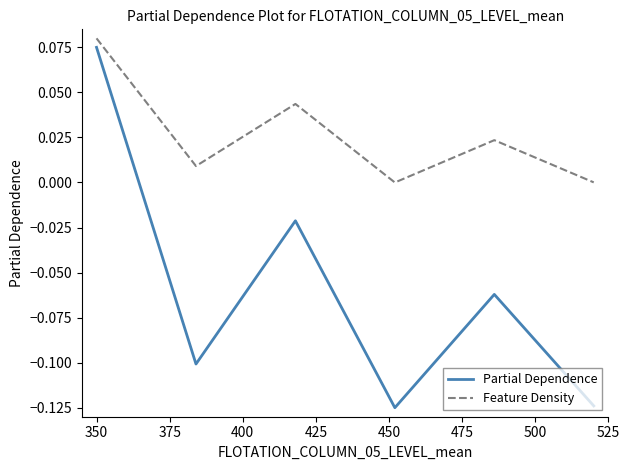

Rank the series by their average value, from highest to lowest.

Feature Density, Partial Dependence